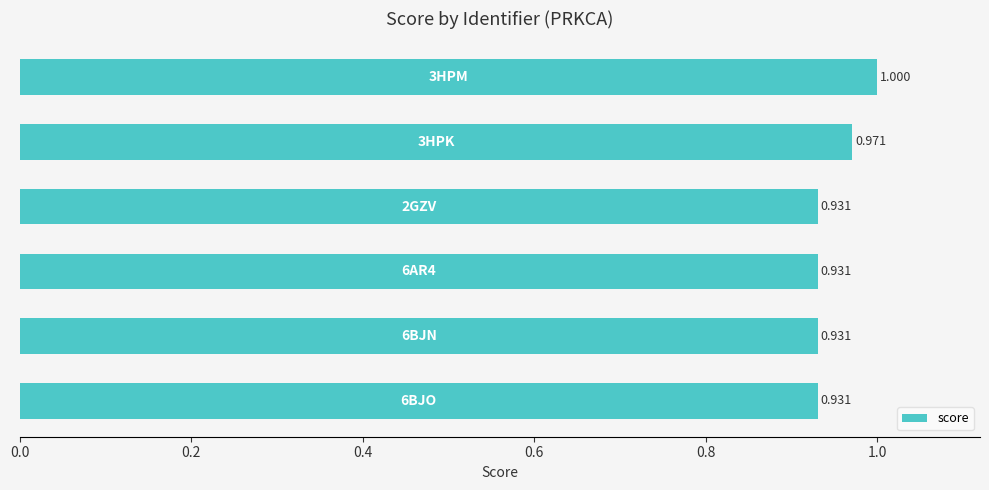

Does the chart contain stacked bars?

No